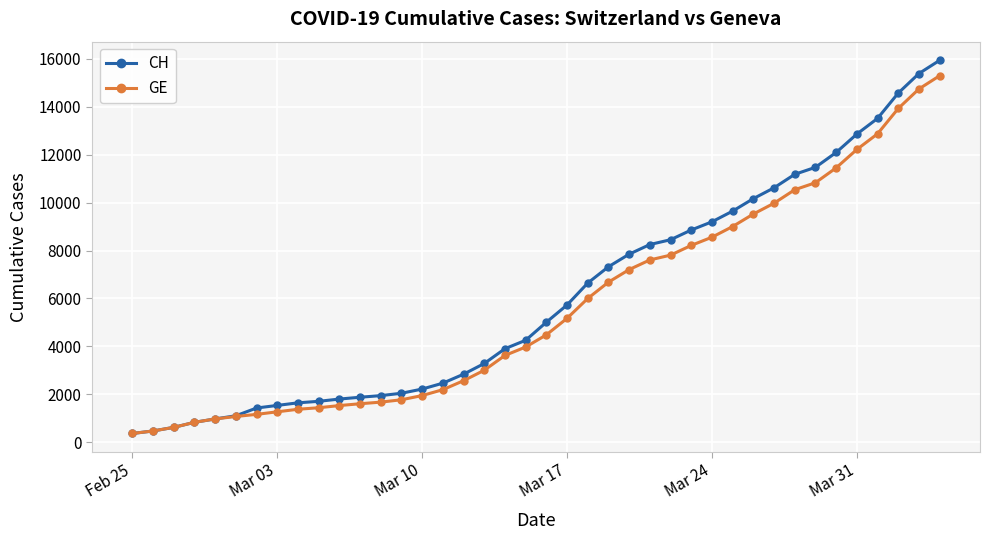

Which series has the largest range (max minus min)?

CH